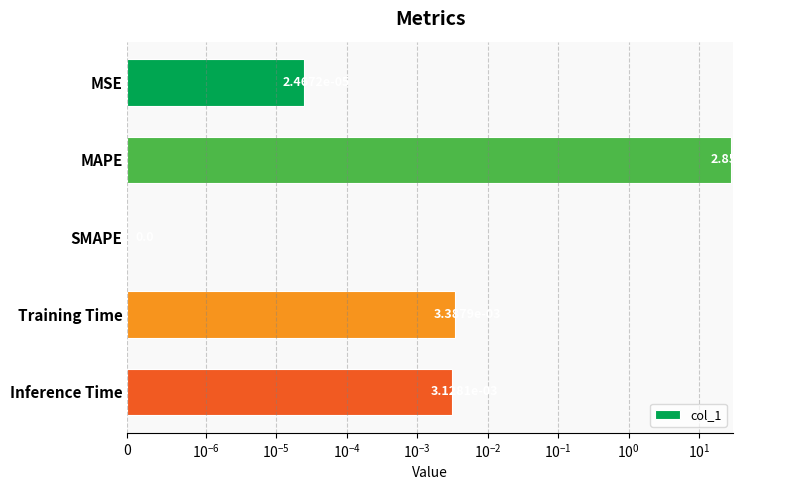

What is the maximum value shown in the chart?

28.6